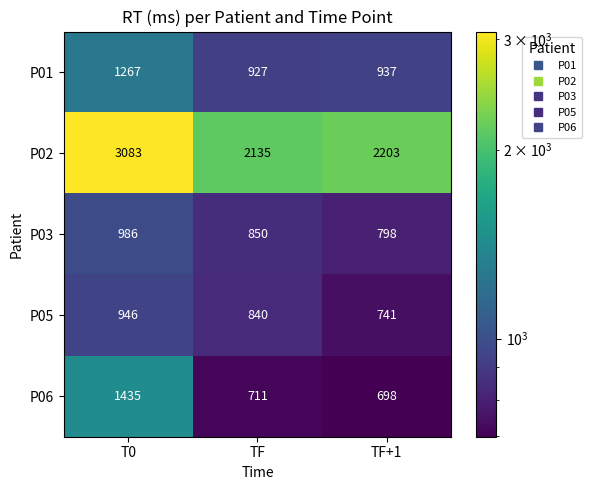

True or false: P01 has a value of 1684 at T0.

False